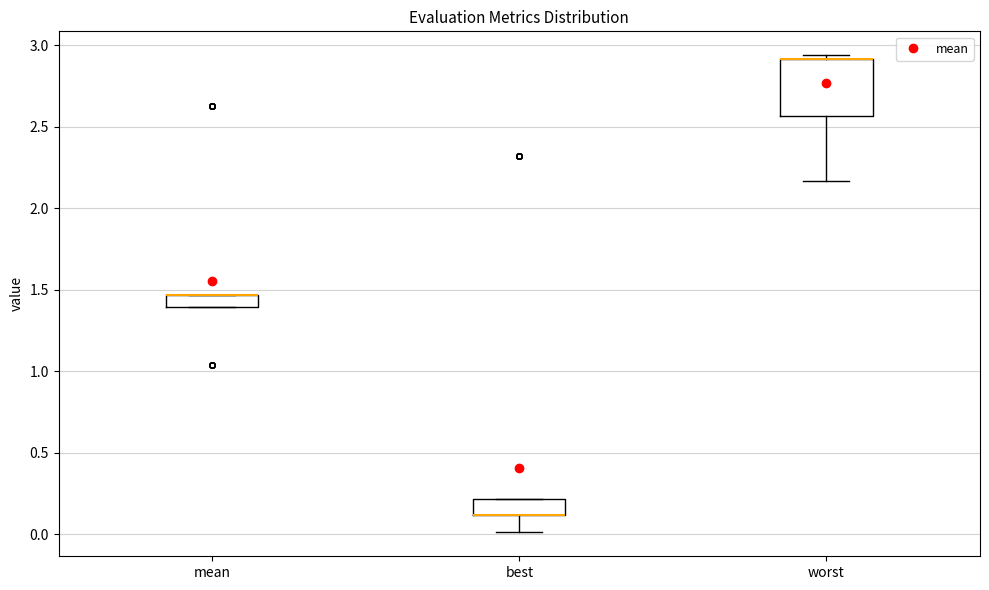

Reading left to right, transcribe this box plot: for each box, give where its median line is, the range the box spans, and where its two whiskers end, as read against the y-axis. The values are not printed on the chart, so give them approximately, as read against the axis.

mean: median 1.45 (drawn on the box's upper edge), box 1.40 to 1.45, whiskers 1.40 to 1.45
best: median 0.10 (drawn on the box's lower edge), box 0.10 to 0.20, whiskers 0.00 to 0.20
worst: median 2.90 (drawn on the box's upper edge), box 2.55 to 2.90, whiskers 2.15 to 2.95